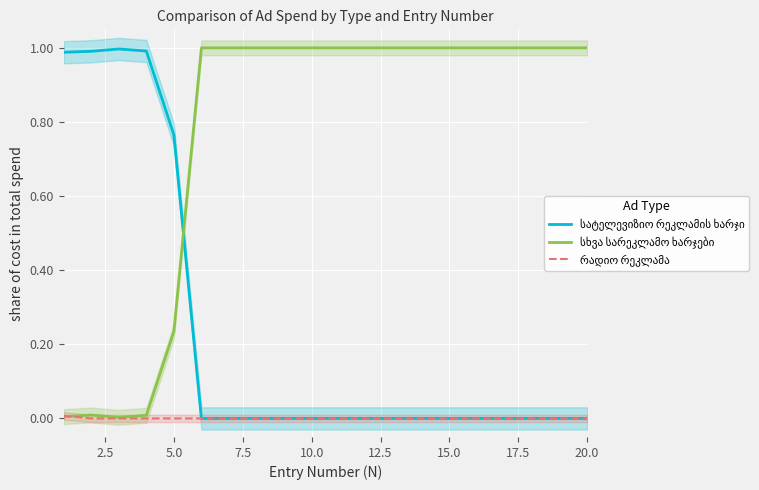

True or false: სხვა სარეკლამო ხარჯები has more than 0 interior local peaks.

True